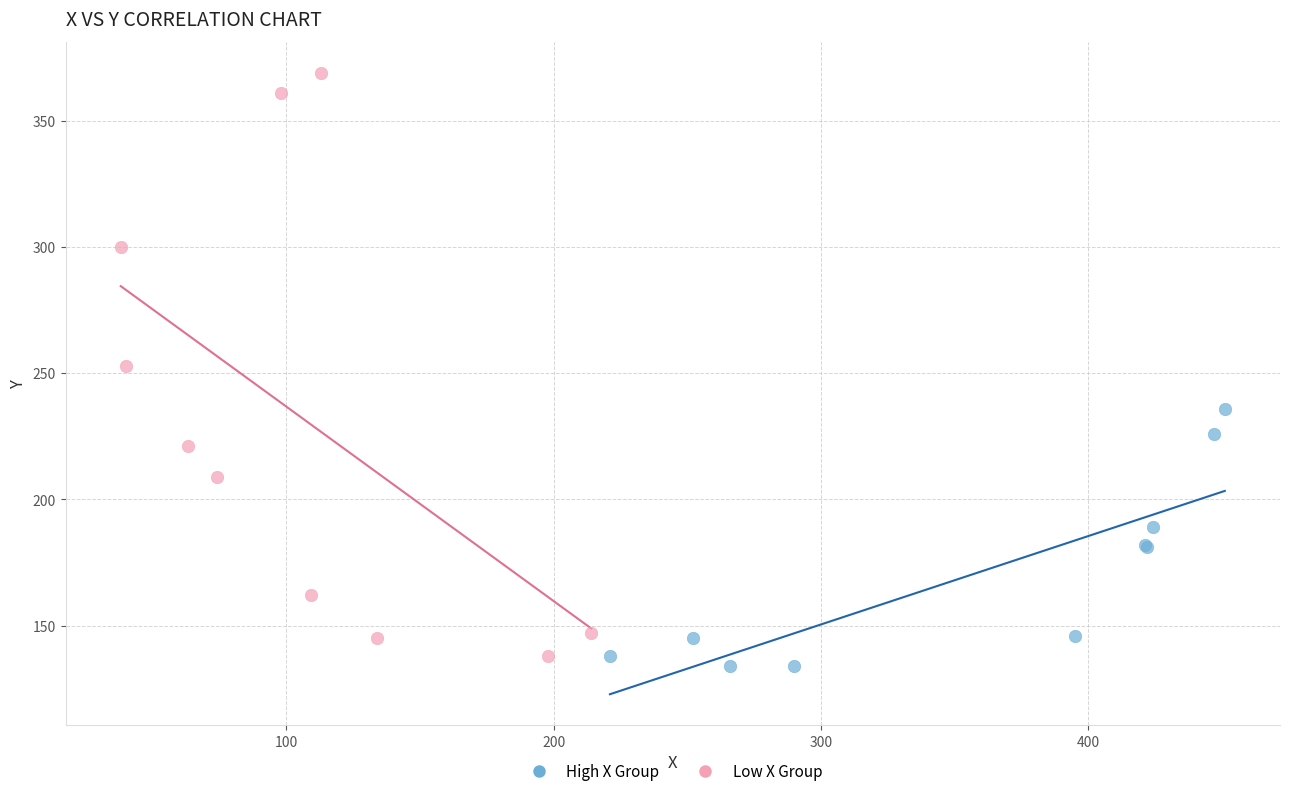

Which series contains the highest Y value?

Low X Group